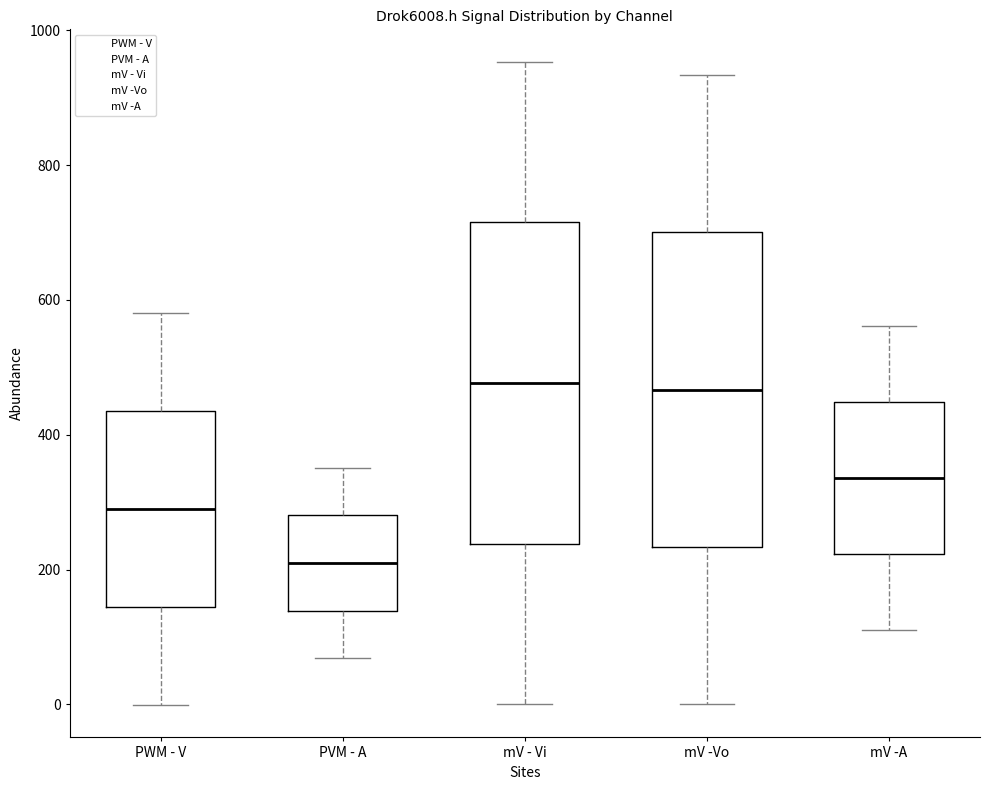

Which box has the lowest median line?

PVM - A